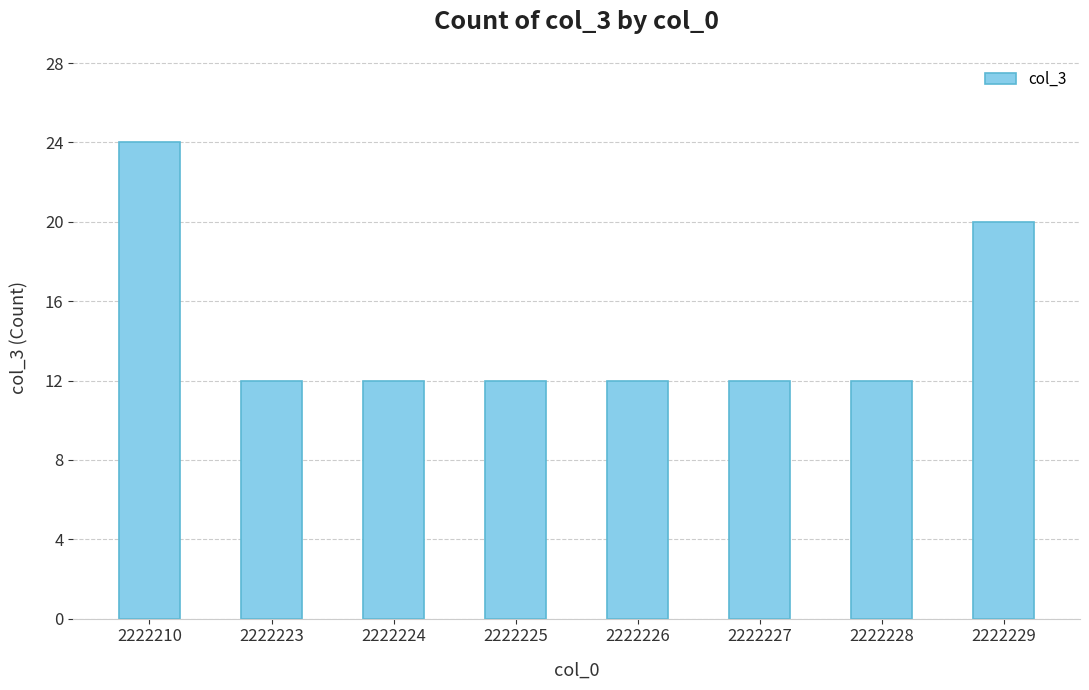

Reading right to left, extract all data points from this chart.

20	12	12	12	12	12	12	24